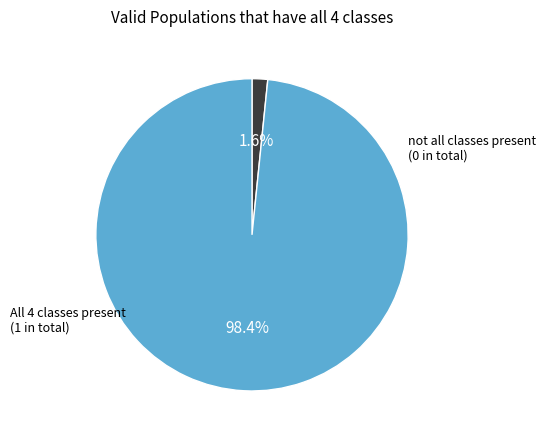

Does any single category account for the majority?

Yes